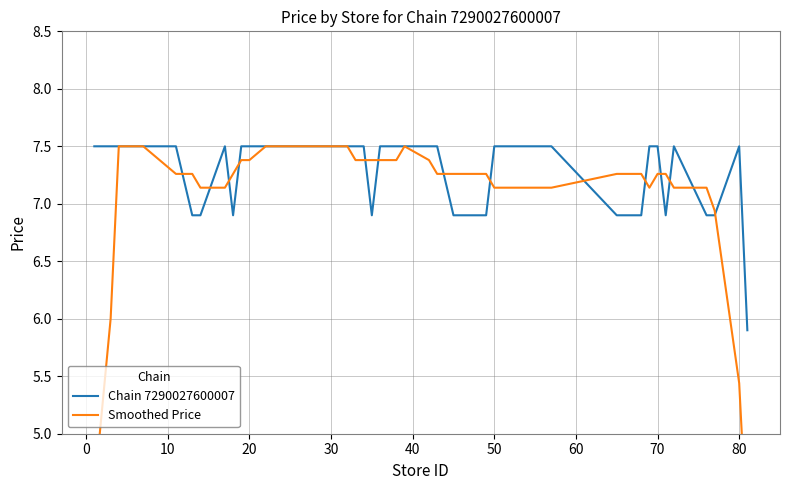

Which series has the widest spread of values?

Smoothed Price